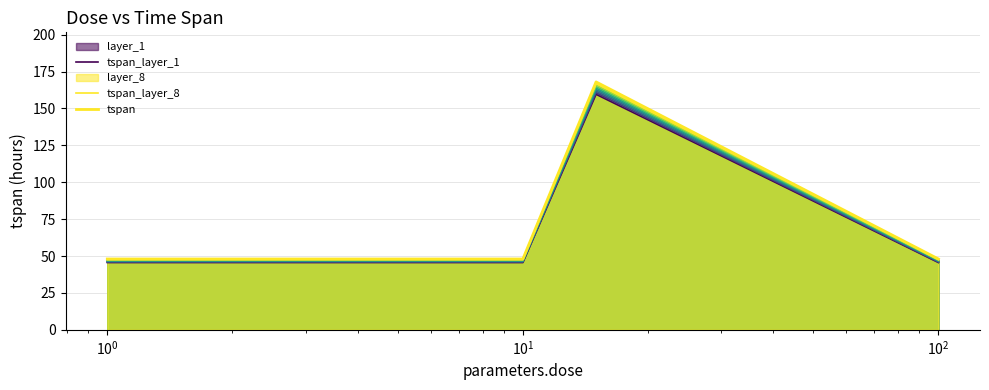

Does the chart have visible grid lines?

Yes